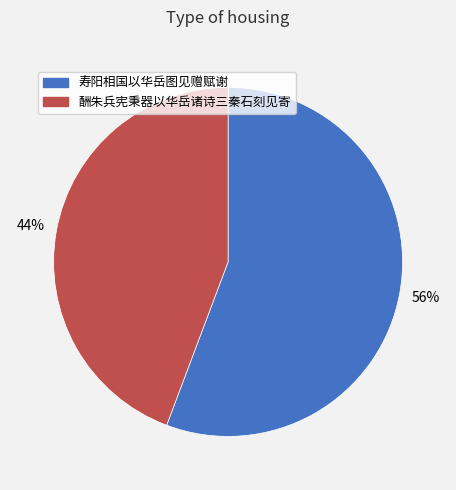

Is the sum of 寿阳相国以华岳图见赠赋谢 and 酬朱兵宪秉器以华岳诸诗三秦石刻见寄 greater than half?

Yes